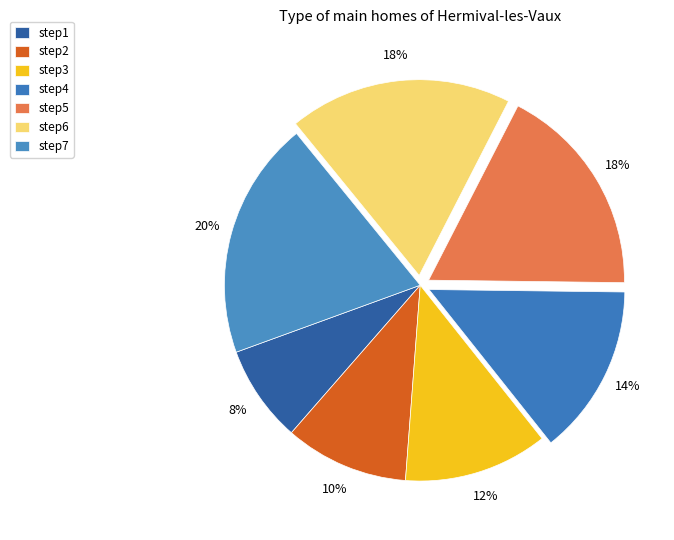

What percentage is the step3 slice, to the nearest percent?

12%